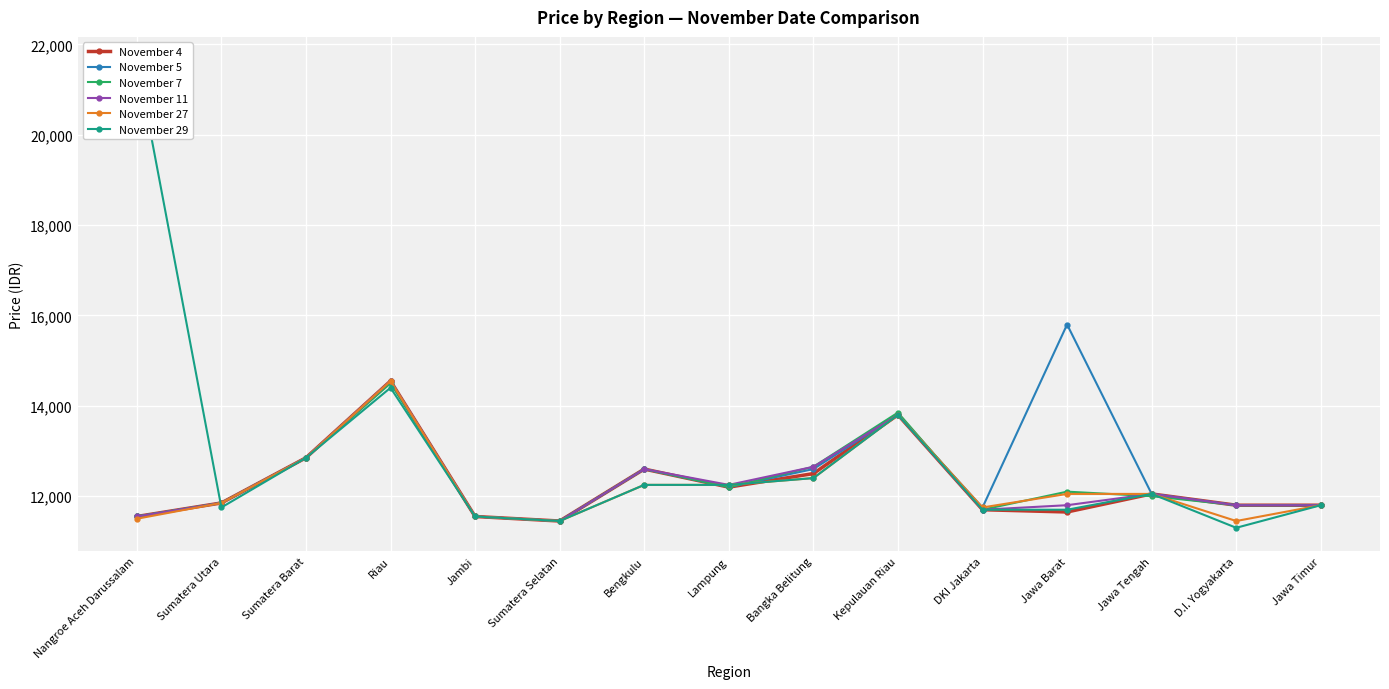

Is it true that November 7 equals 3120 at Bangka Belitung?

False